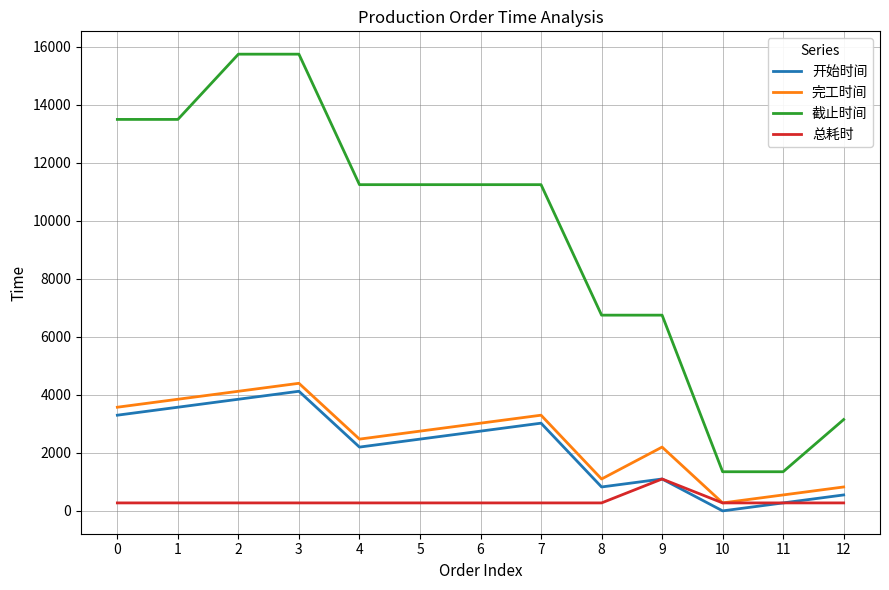

What is the average value of the 总耗时 series?

338